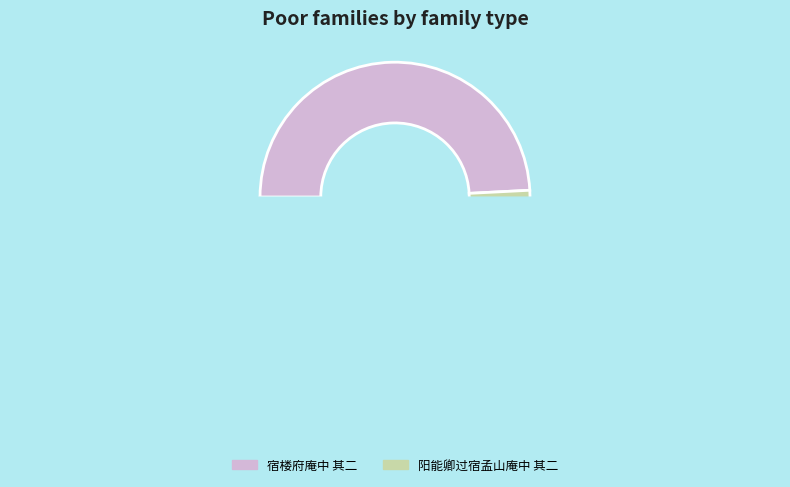

What is the total percentage of 阳能卿过宿孟山庵中 其二 and 宿楼府庵中 其二?

100.0%